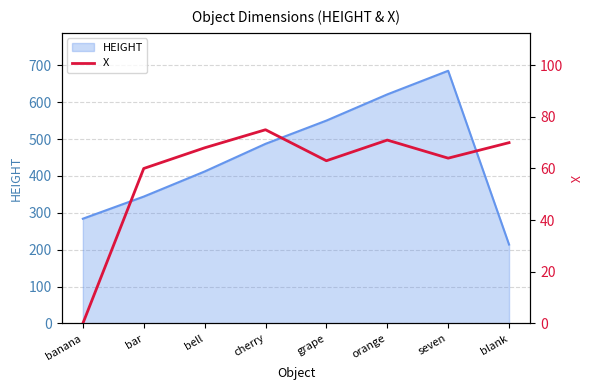

Rank the categories by HEIGHT value from lowest to highest.

blank, banana, bar, bell, cherry, grape, orange, seven